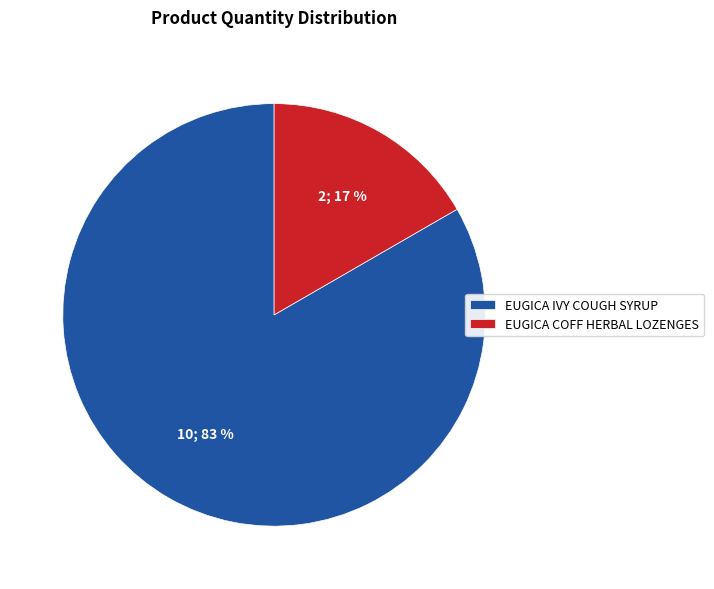

What is the smallest slice in the pie chart?

EUGICA COFF HERBAL LOZENGES